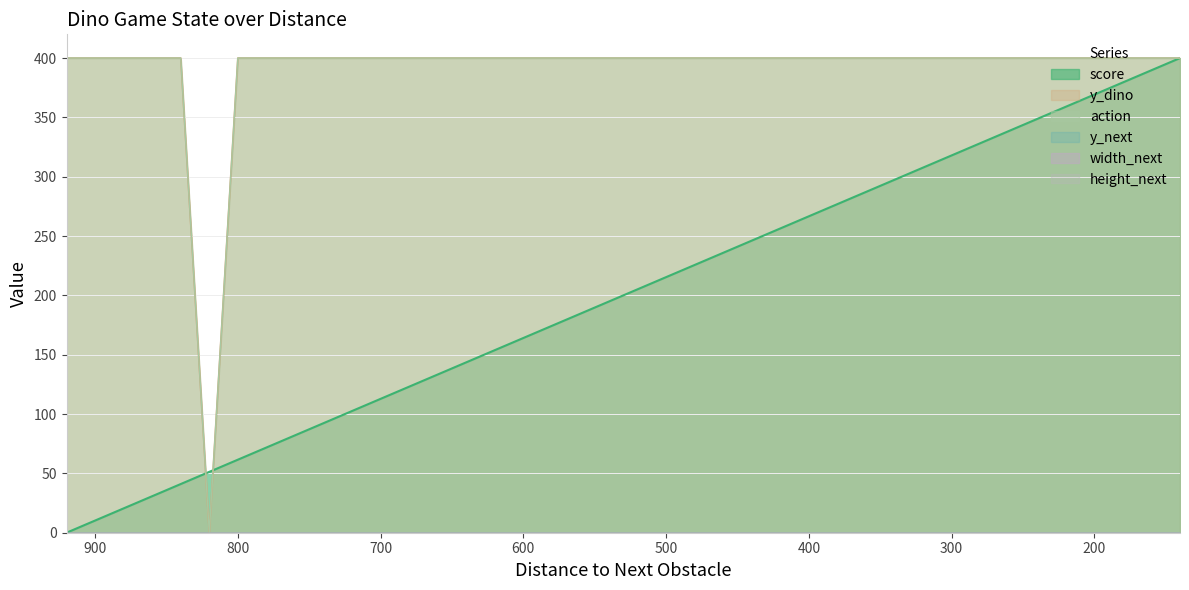

What is the sum of all score values?

8000.0